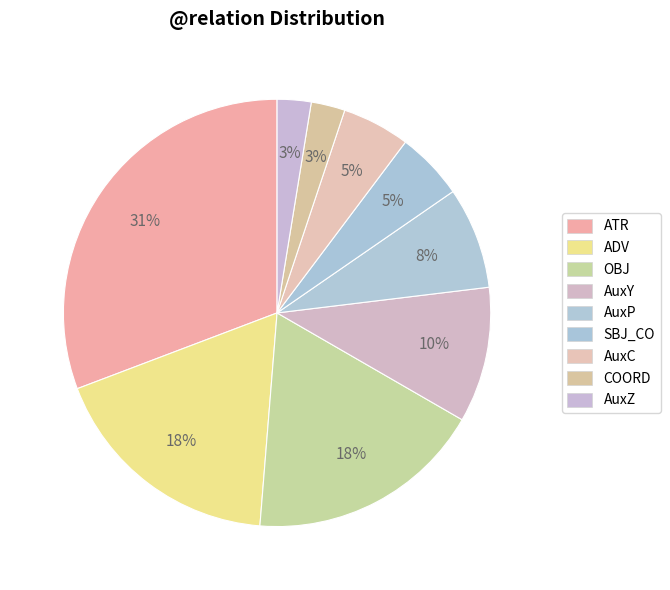

How many slices are in this pie chart?

9